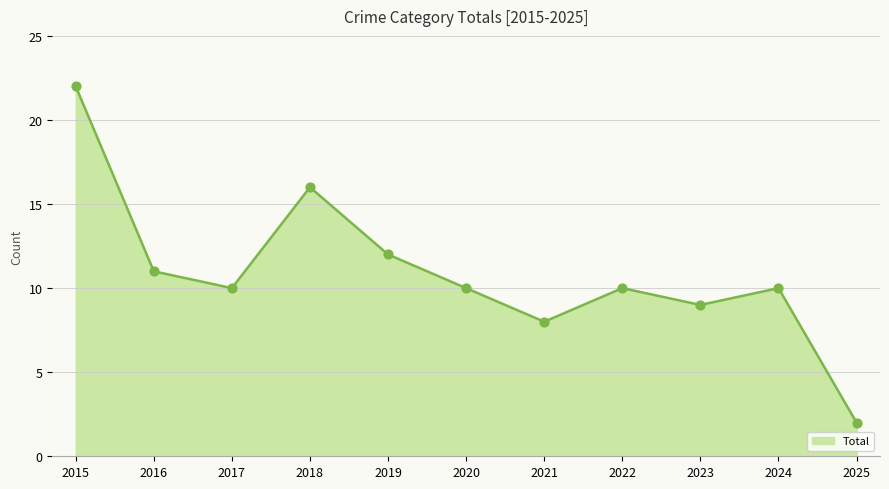

Approximately how many times larger is the value at 2017 compared to 2015?

0.5